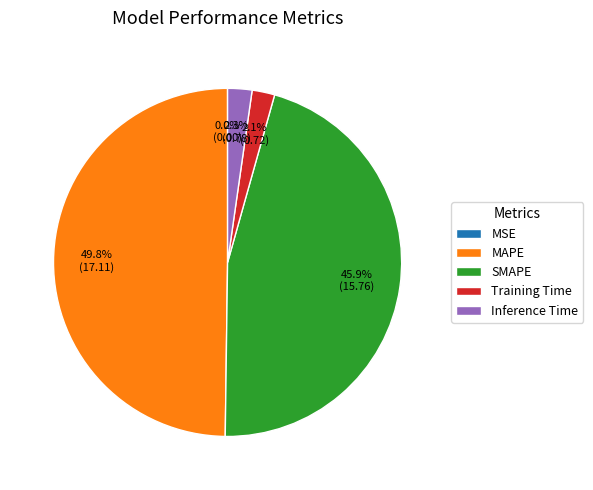

True or false: Inference Time accounts for 2% of the total.

True